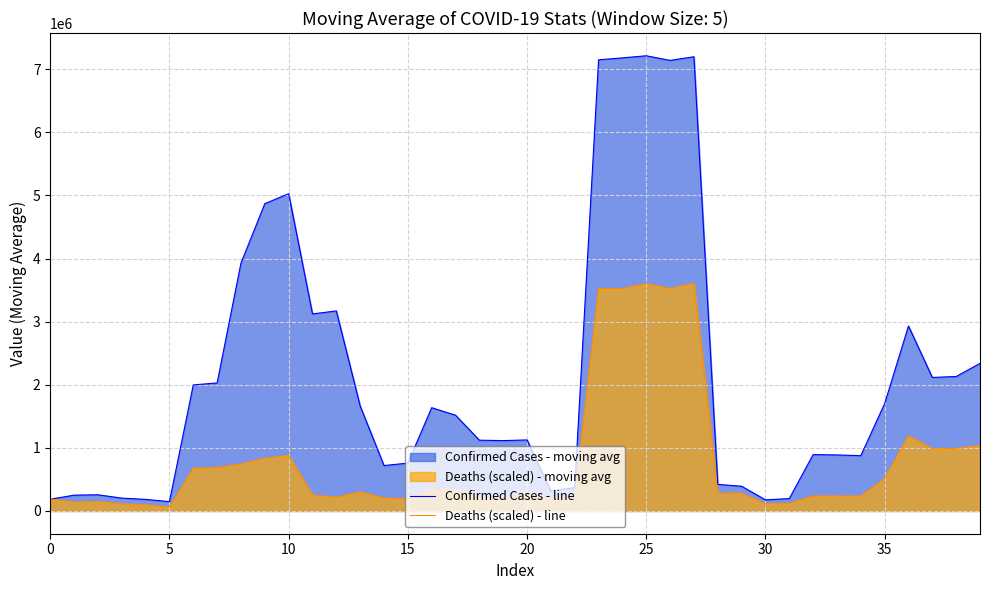

True or false: Confirmed Cases - line and Deaths (scaled) - line cross at least once.

True